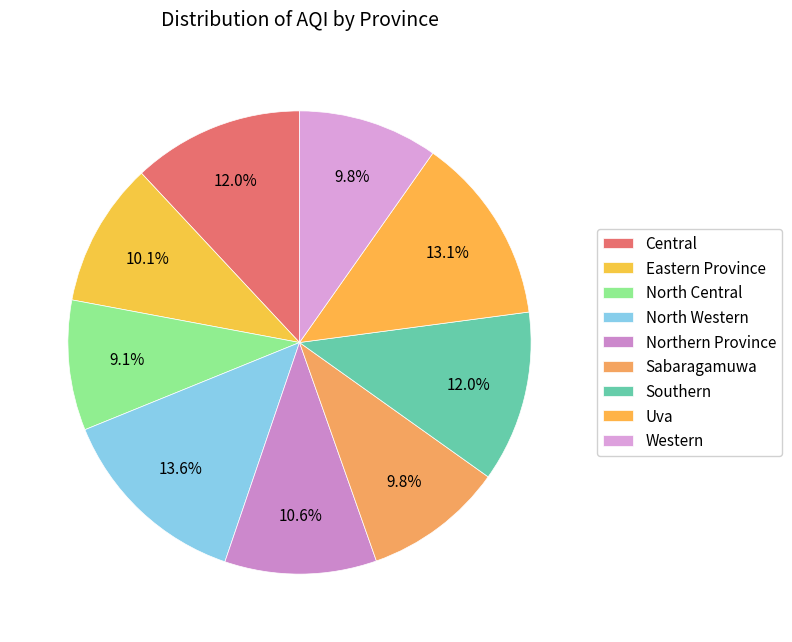

To the nearest percent, what is the difference between the Eastern Province and North Central slice percentages?

1%